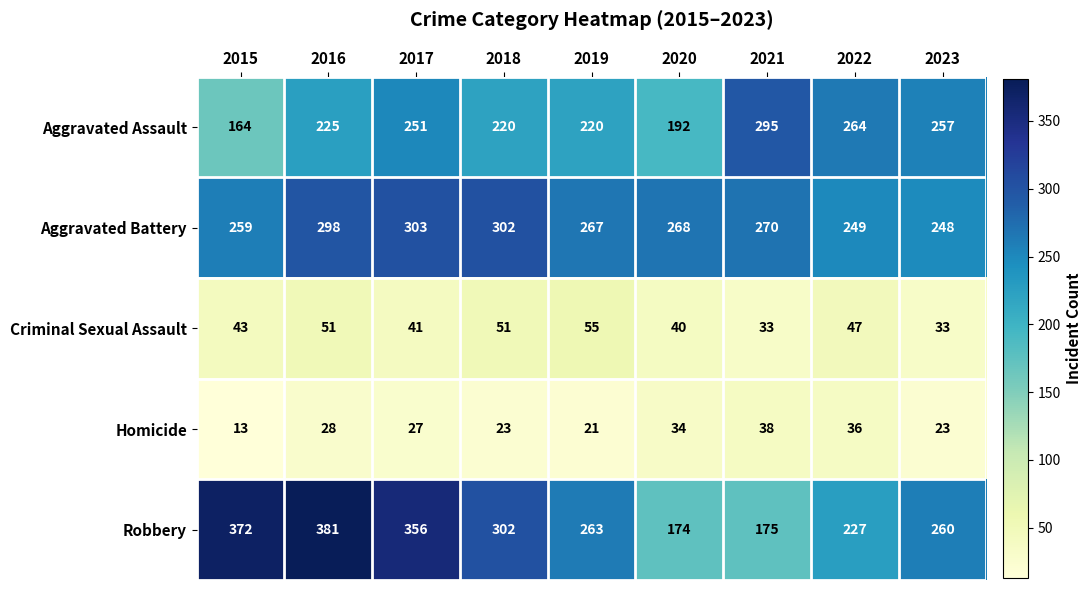

At 2015, list the series in order from smallest to largest.

Homicide, Criminal Sexual Assault, Aggravated Assault, Aggravated Battery, Robbery